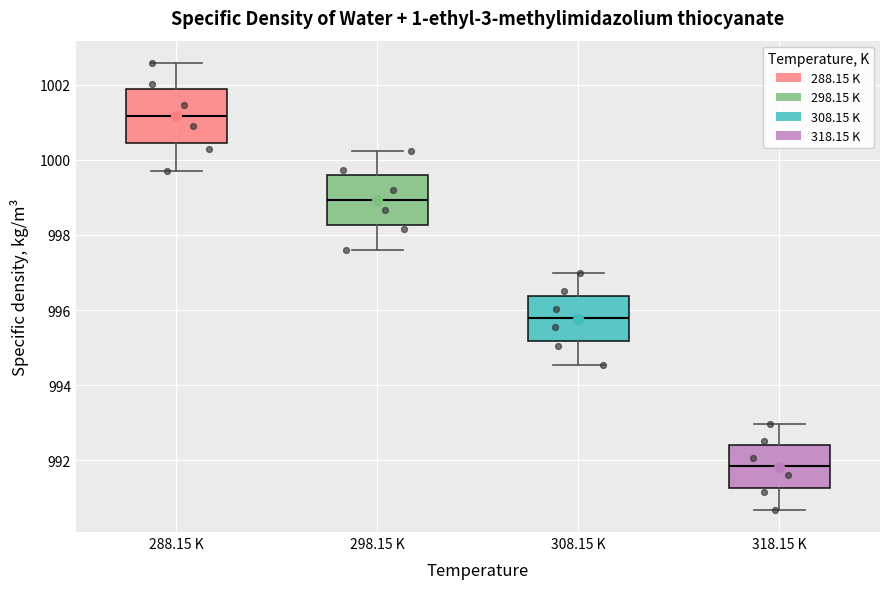

Reading left to right, read every box against the y-axis: the position of its median line, the range the box covers, and the ends of its whiskers. The values are not printed on the chart, so give them approximately, as read against the axis.

288.15 K: median 1001.2, box 1000.4 to 1001.8, whiskers 999.8 to 1002.6
298.15 K: median 999.0, box 998.2 to 999.6, whiskers 997.6 to 1000.2
308.15 K: median 995.8, box 995.2 to 996.4, whiskers 994.6 to 997.0
318.15 K: median 991.8, box 991.2 to 992.4, whiskers 990.6 to 993.0